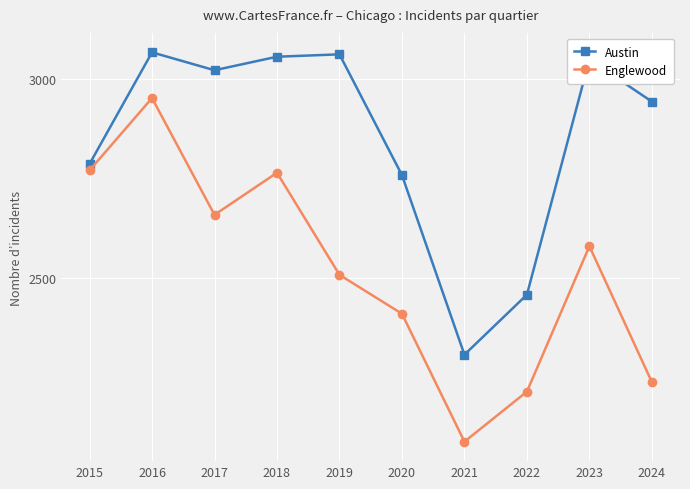

What is the difference between the highest and lowest values at 2019?

555